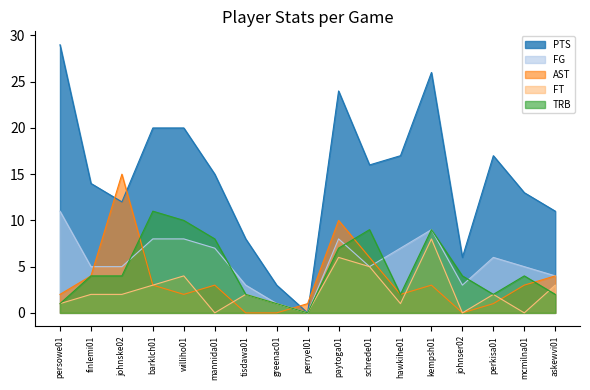

Rank the categories by PTS value from lowest to highest.

perryel01, greenac01, johnser02, tisdawa01, askewvi01, johnske02, mcmilna01, finlemi01, mannida01, schrede01, hawkihe01, perkisa01, barklch01, williho01, paytoga01, kempsh01, persowe01